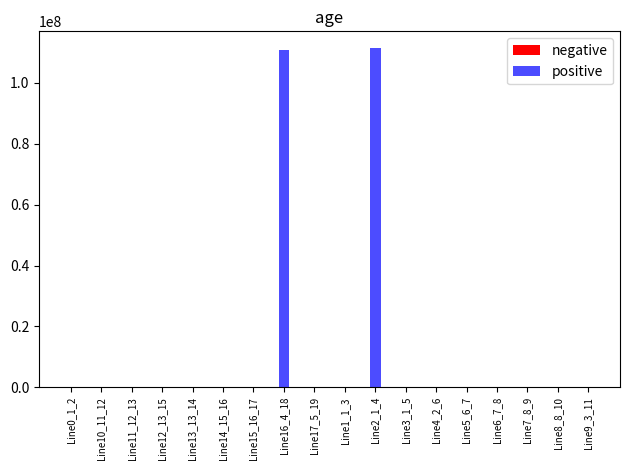

At Line1_1_3, list the series in order from smallest to largest.

negative, positive